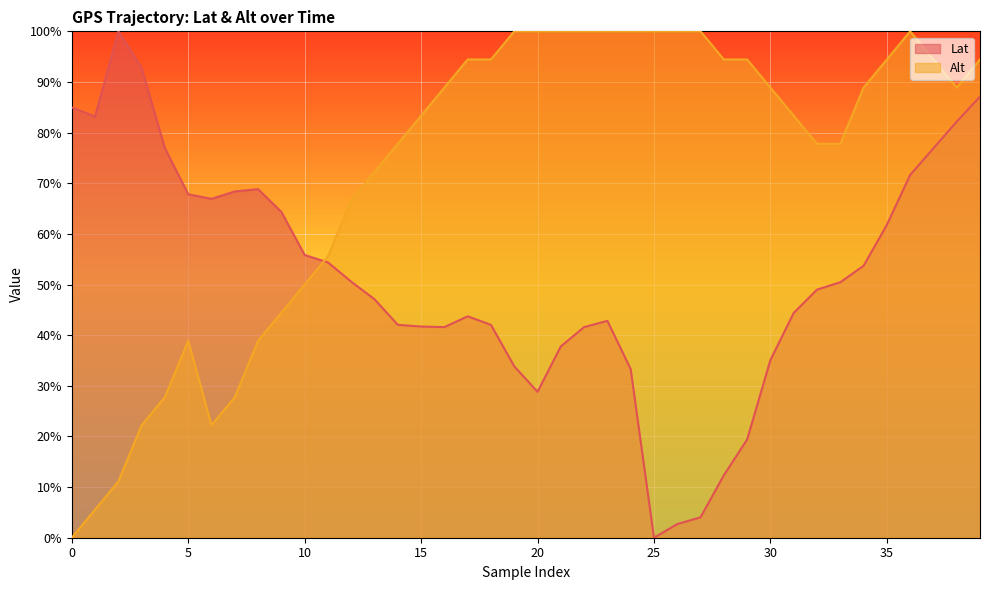

Between which two adjacent categories do Lat and Alt first intersect?

10 and 11